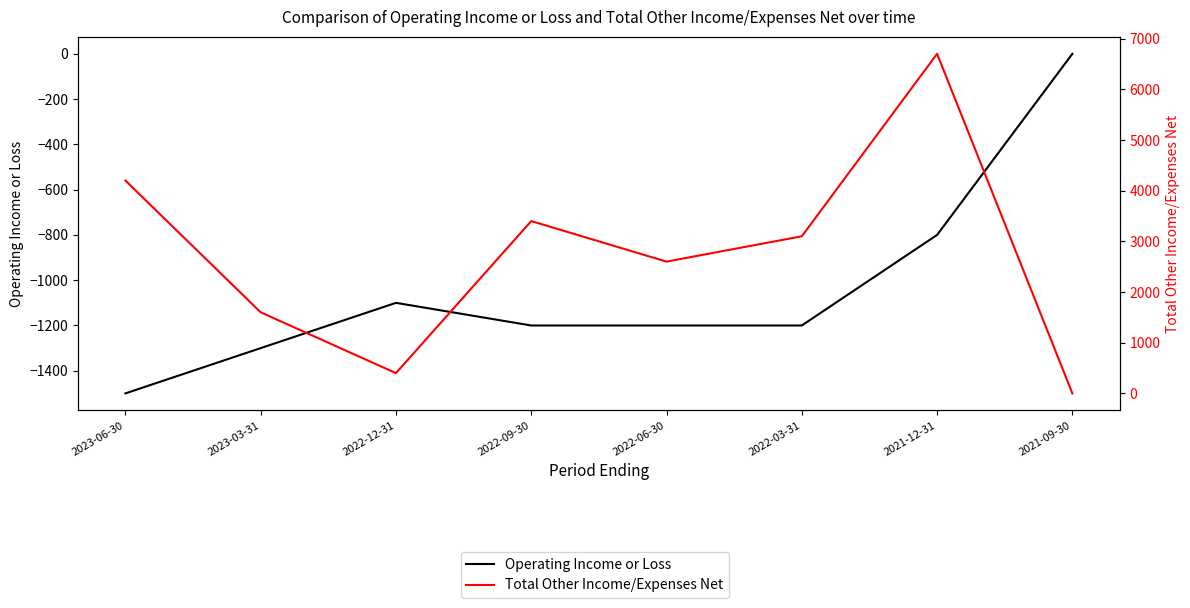

What is the difference between the maximum and minimum values in the Total Other Income/Expenses Net series?

6700